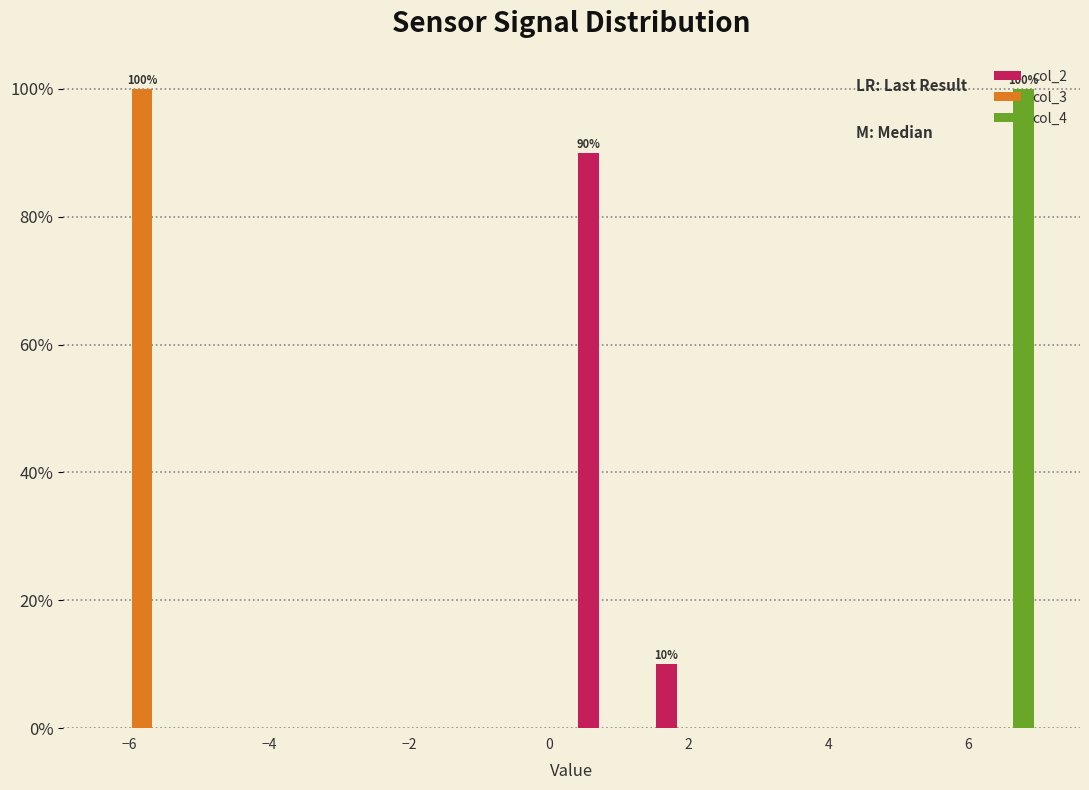

In the col_3 series, which range on the x-axis has the tallest bar?

-6.4 to -5.2